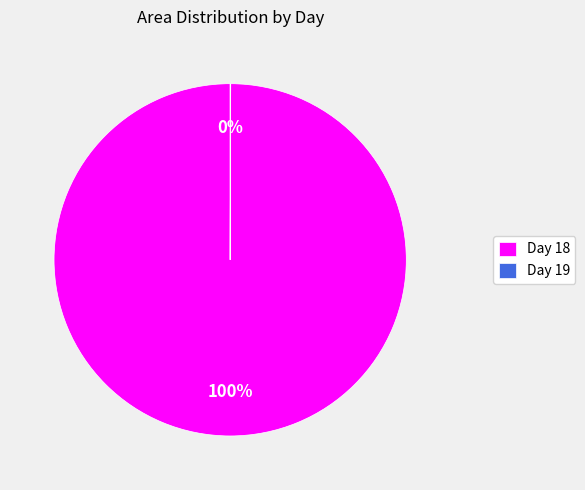

To the nearest percent, what is the average slice percentage?

50%